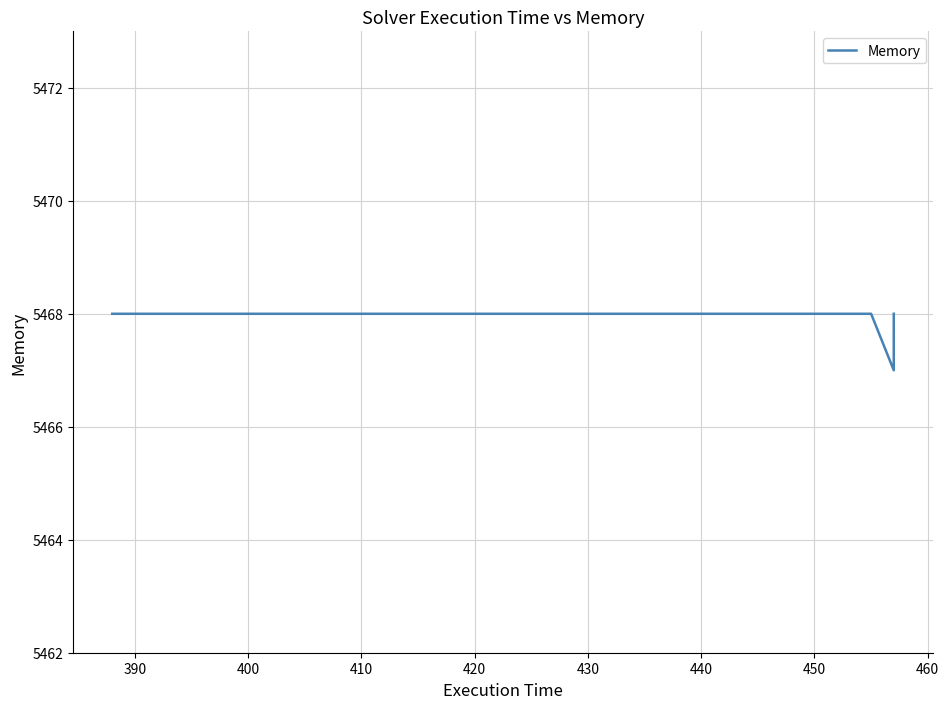

Count the values in the range 5468 to 5469.

7